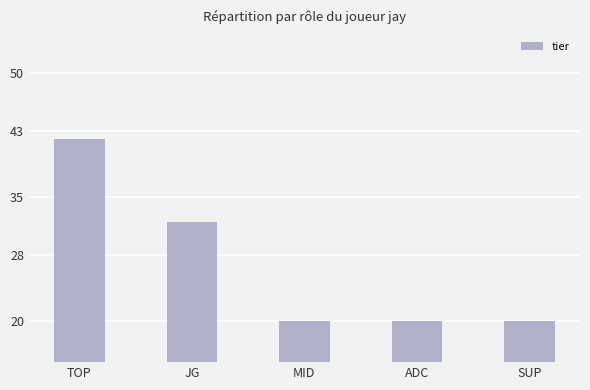

Reading left to right, what are all the values shown in this chart?

42	32	20	20	20